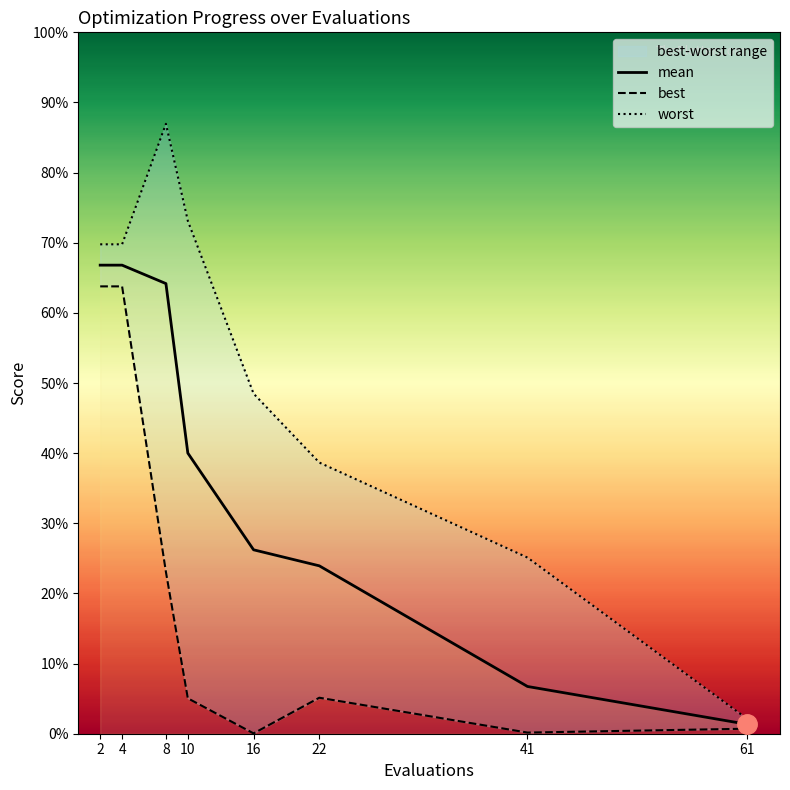

What is the value of the best point at the 2nd from the left?

2.9